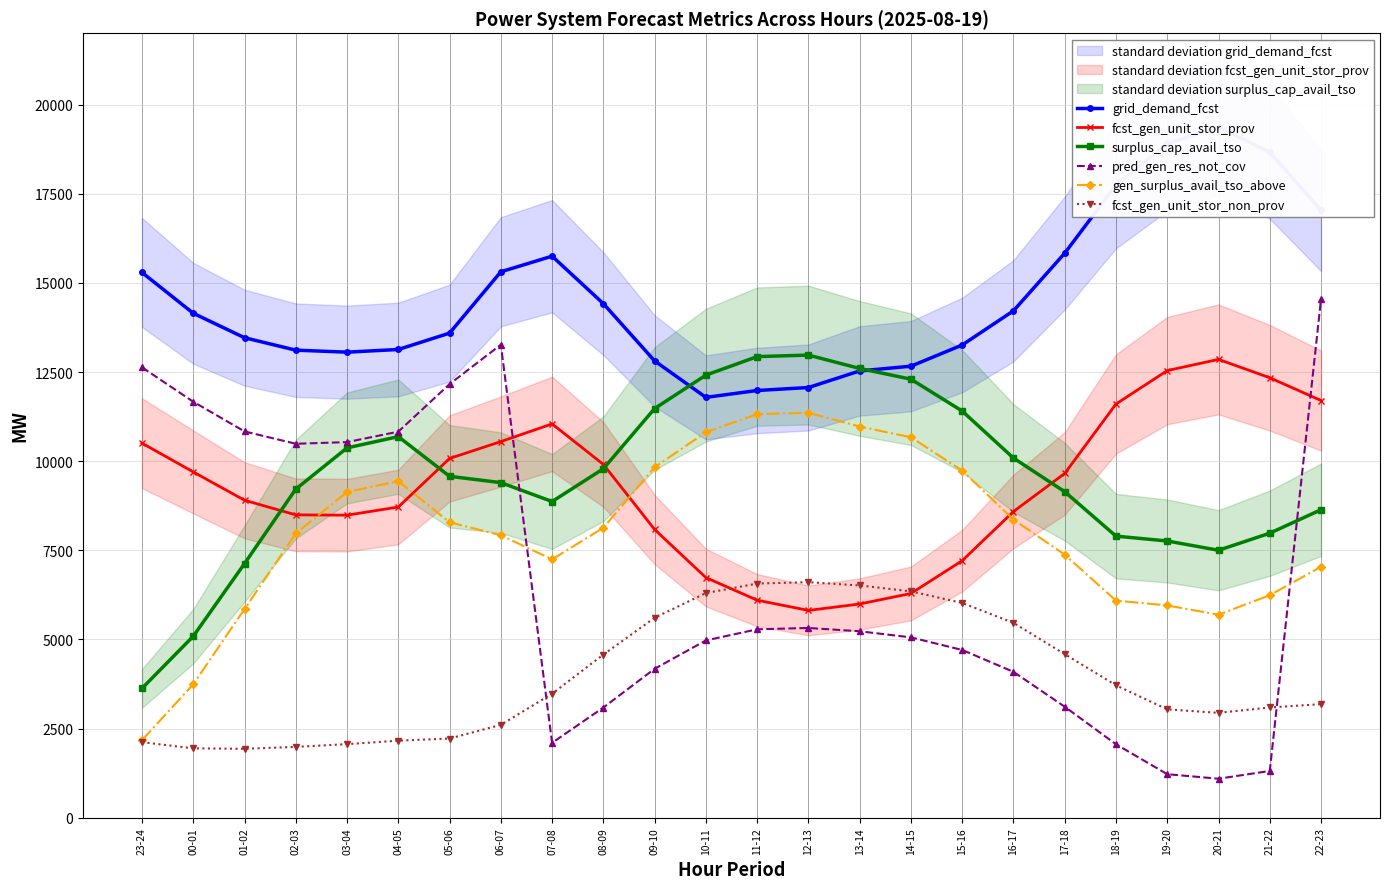

How many lines are shown in the chart?

6